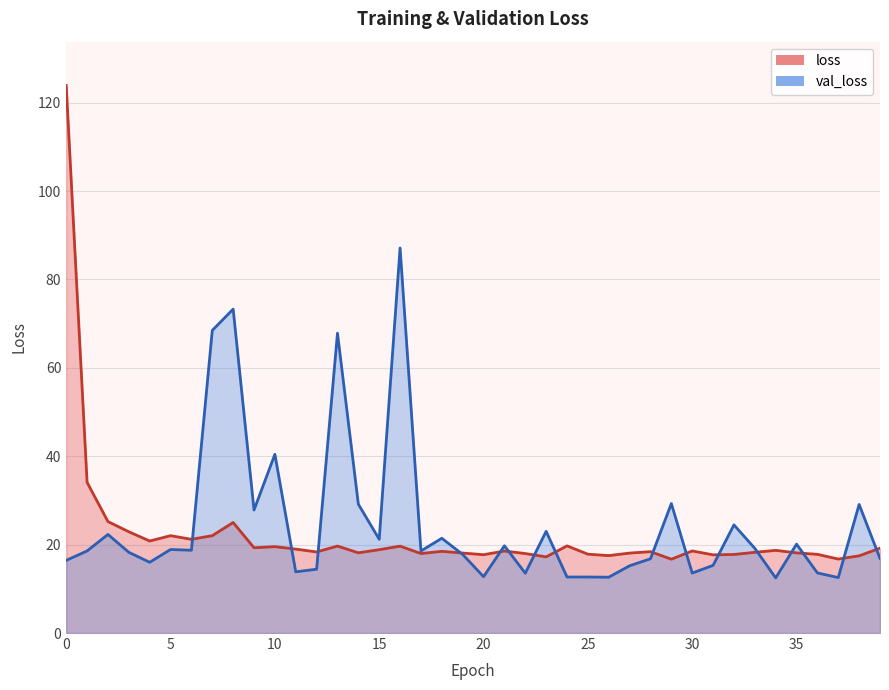

Rank the series by their maximum value, from highest to lowest.

loss, val_loss